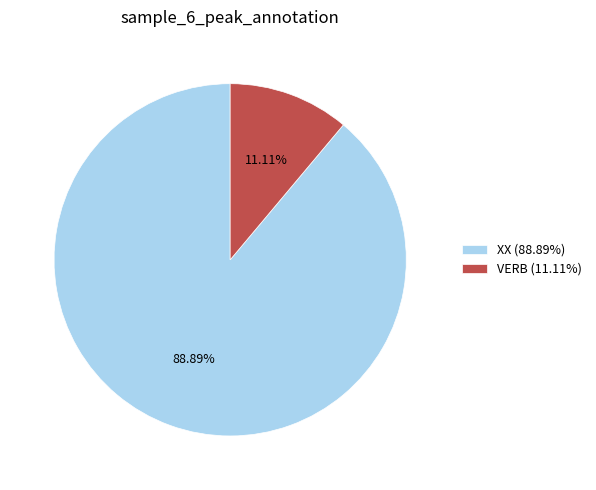

Do VERB (11.11%) and XX (88.89%) together represent more than half of the pie?

Yes